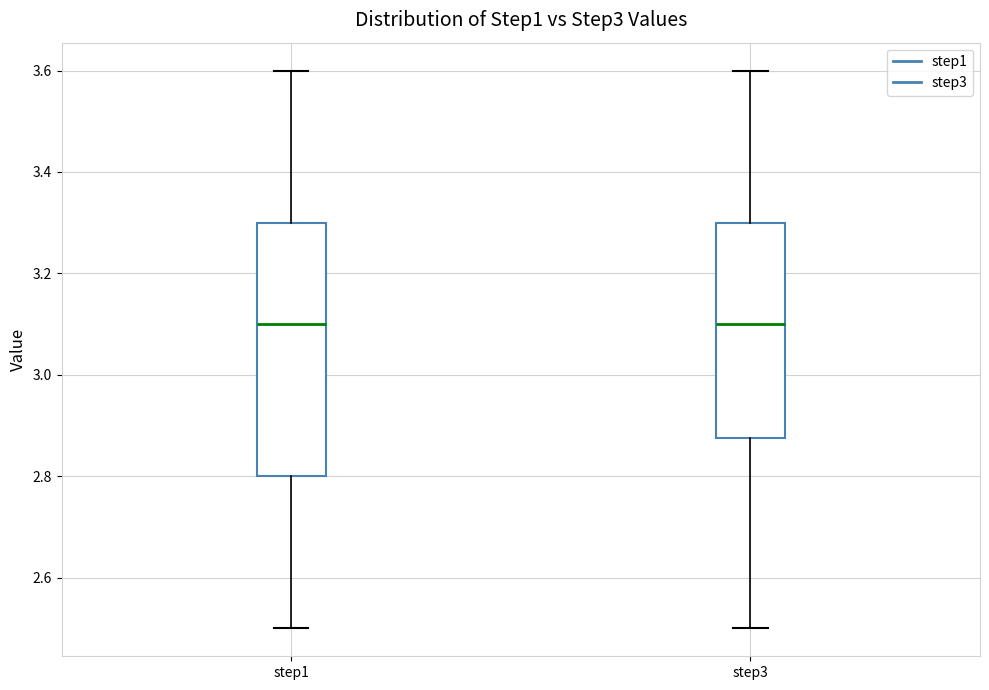

Reading left to right, read every box against the y-axis: the position of its median line, the range the box covers, and the ends of its whiskers. The values are not printed on the chart, so give them approximately, as read against the axis.

step1: median 3.10, box 2.80 to 3.30, whiskers 2.50 to 3.60
step3: median 3.10, box 2.88 to 3.30, whiskers 2.50 to 3.60